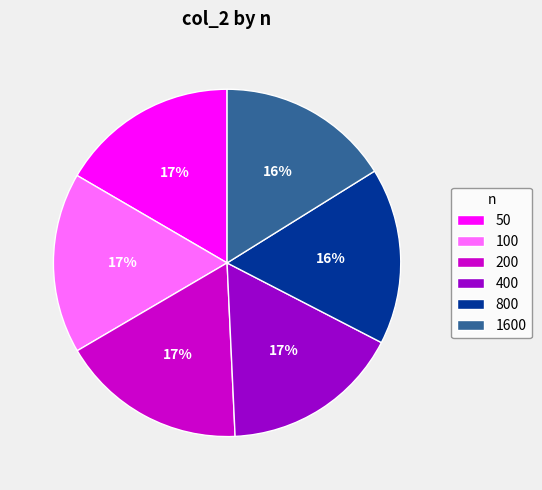

Do 50 and 100 together represent more than half of the pie?

No